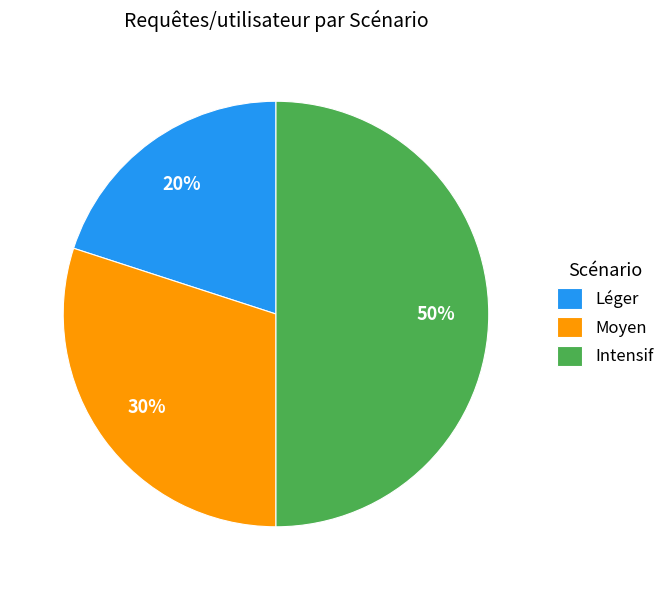

Does Moyen account for over 50% of the chart?

No